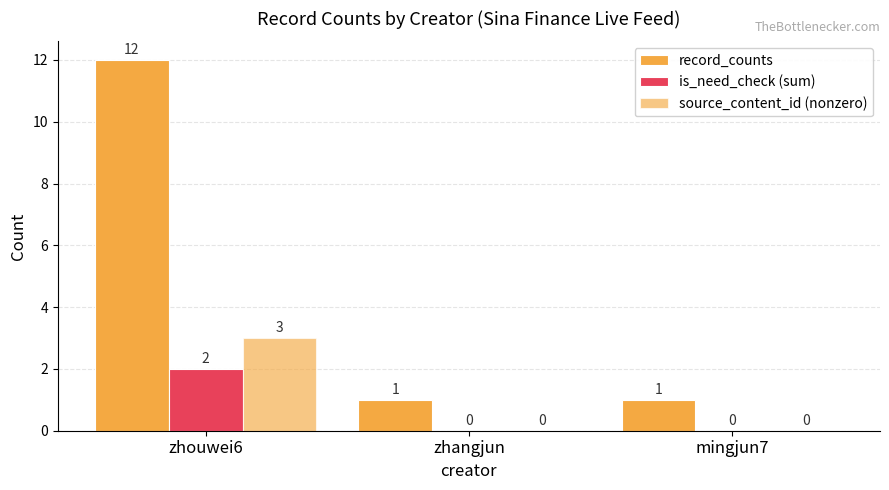

How many distinct data groups are displayed?

3